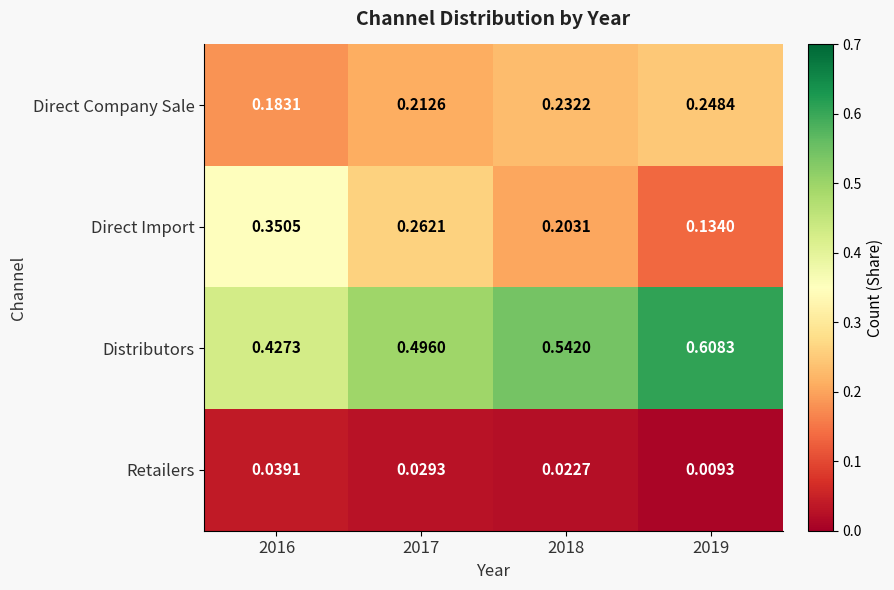

List the series in order of their peak value, lowest first.

Retailers, Direct Company Sale, Direct Import, Distributors